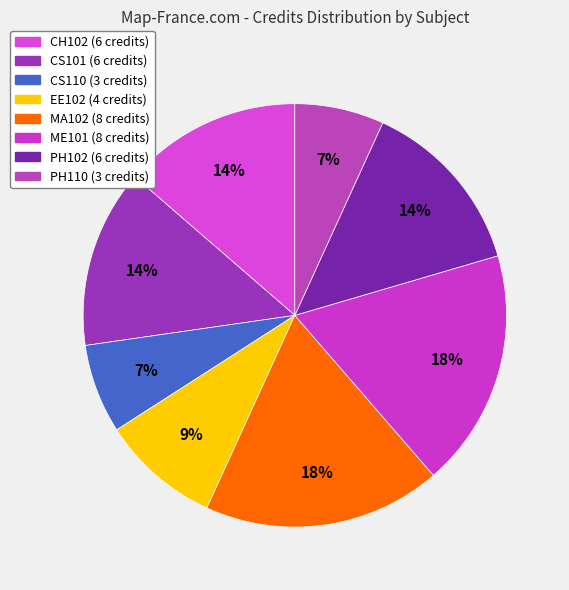

The CS101 slice represents 14% of the pie. True or false?

True